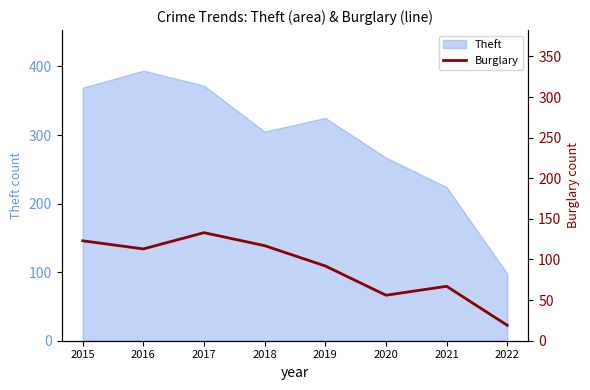

How many data points are less than 113?

4